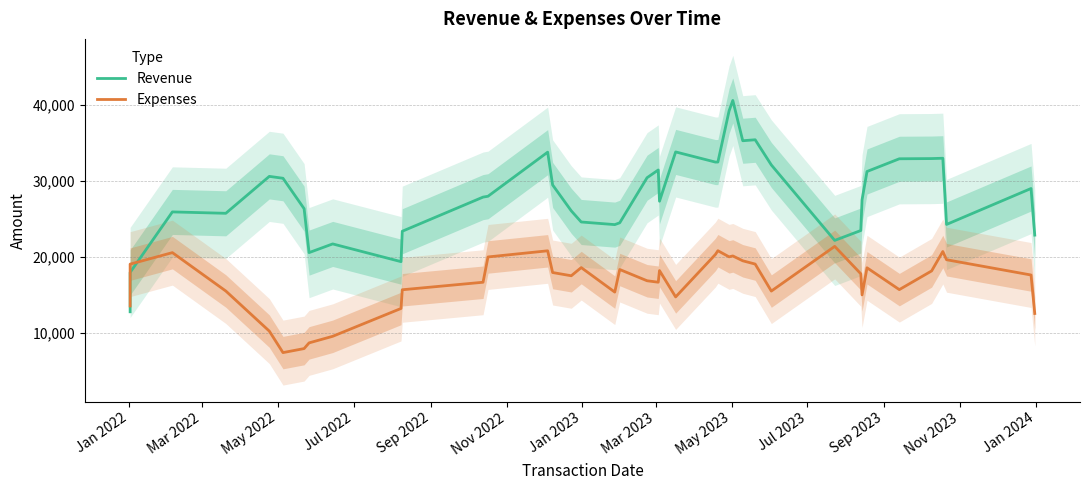

True or false: Revenue has more than 1 interior local peaks.

True